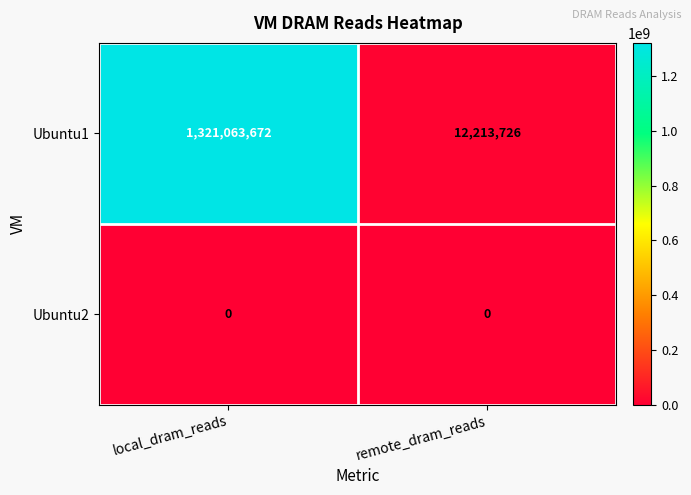

List the series in order of their overall mean, lowest first.

Ubuntu2, Ubuntu1